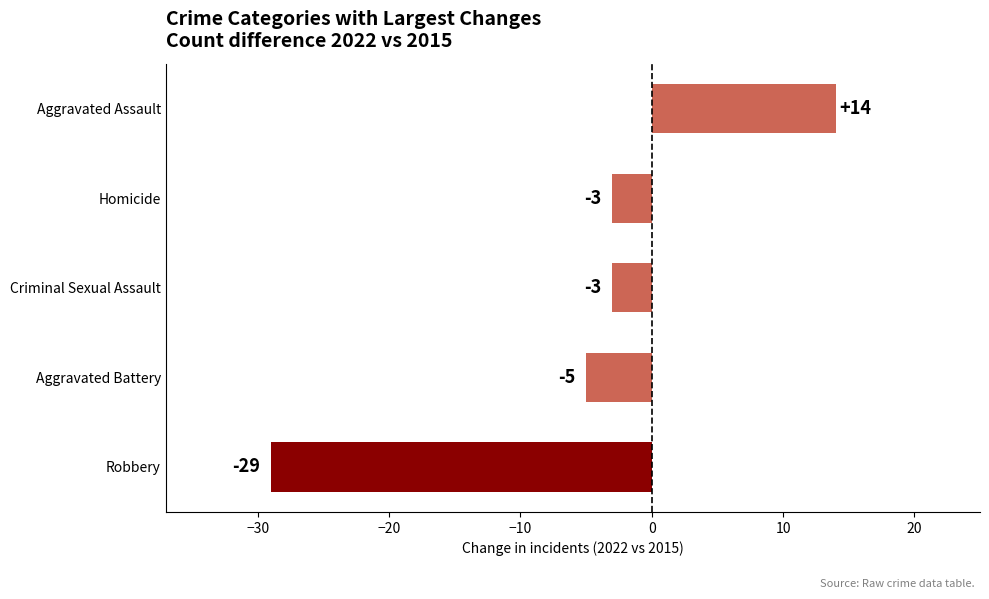

At which label is the value closest to -7?

Aggravated Battery